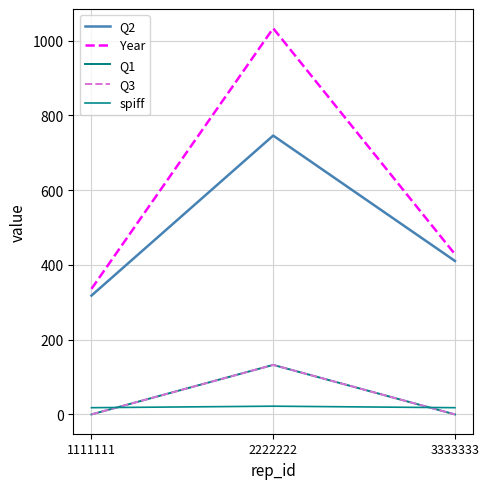

Which label corresponds to the largest value in the chart?

2222222